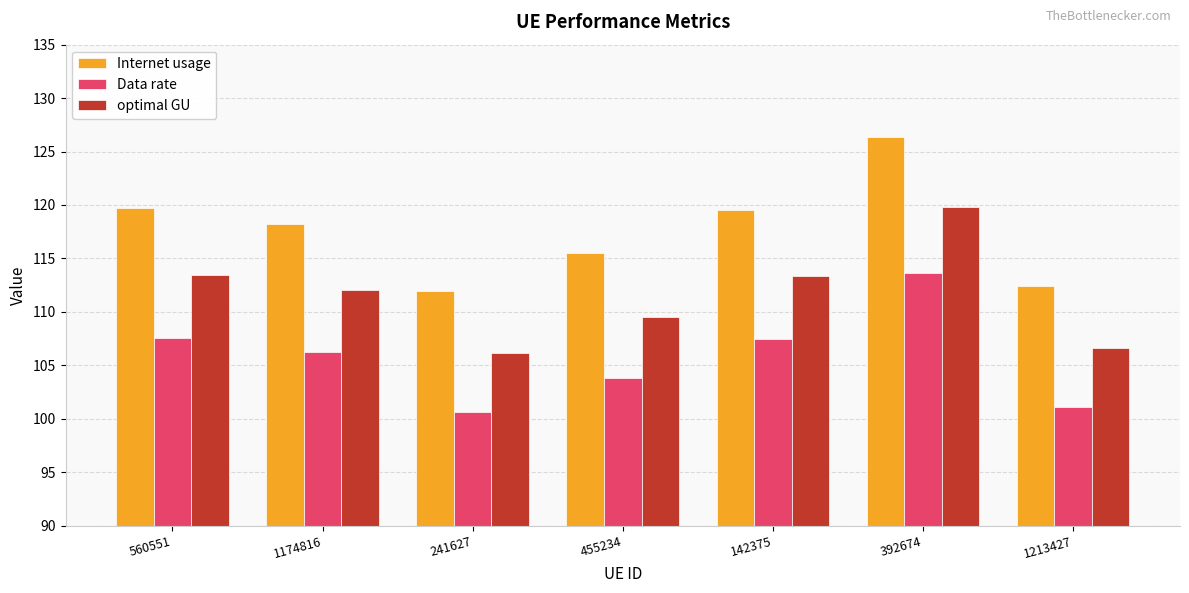

What is the difference between the highest and lowest values at 392674?

12.8